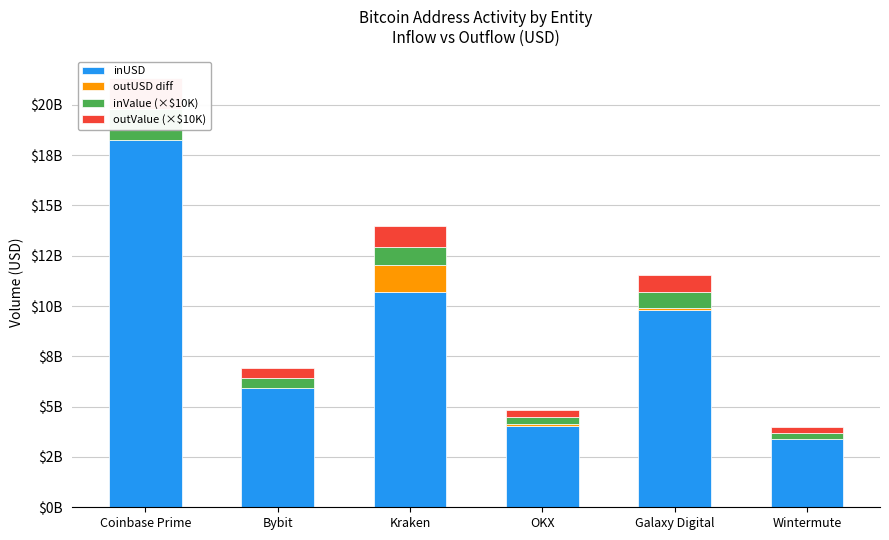

The inUSD series shows 31.0 at Coinbase Prime. True or false?

False